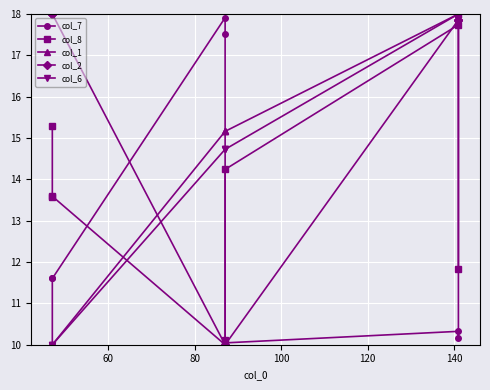

Which has a higher value, 100 or 80?

100